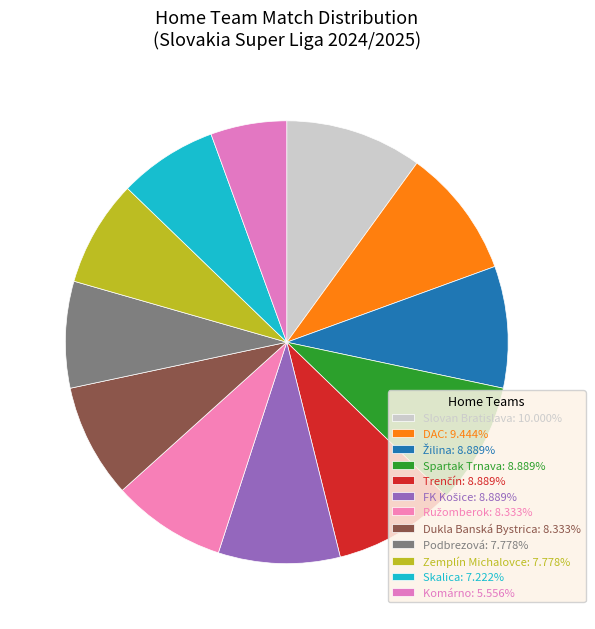

To the nearest percent, what is the average slice percentage?

8%